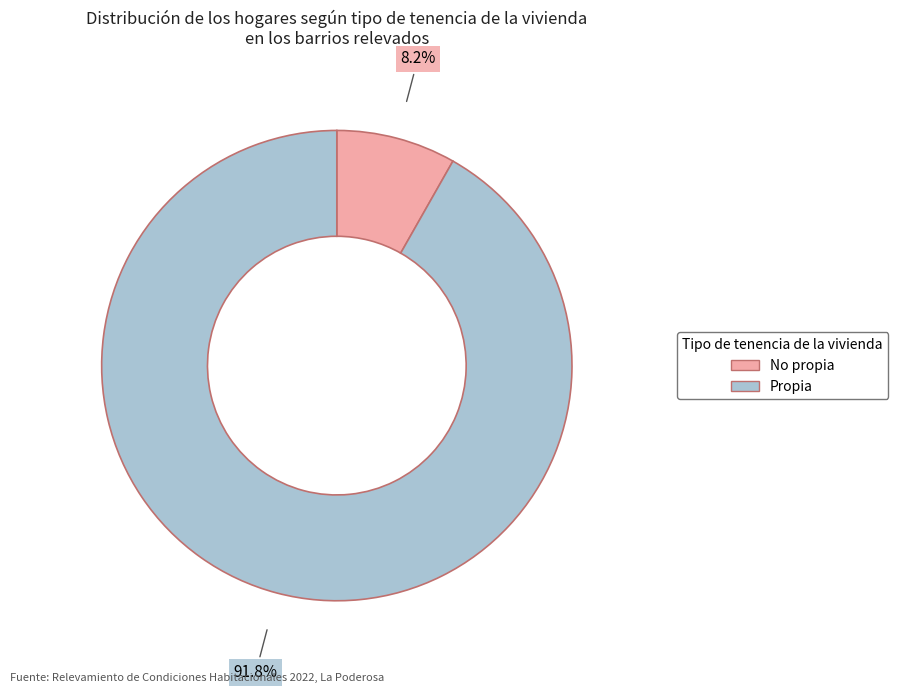

Is there a majority slice in this chart?

Yes